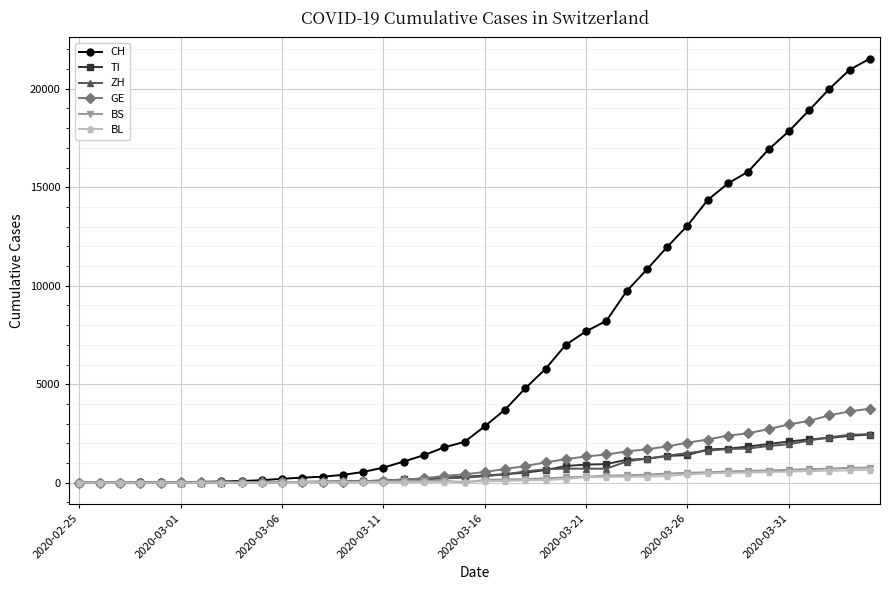

How many lines are shown in the chart?

6